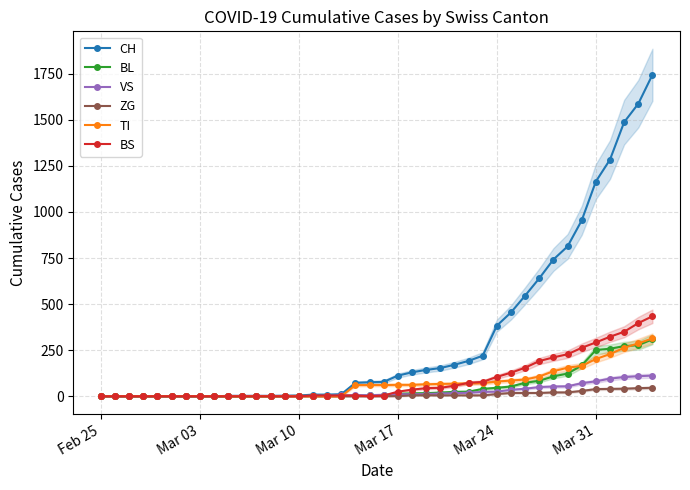

Reading left to right, list all the values displayed in this chart.

CH: 0	0	0	0	0	0	0	0	0	2	2	2	2	3	4	9	9	11	73	76	78	112	130	143	153	171	192	220	383	455	546	640	742	813	954	1165	1284	1487	1587	1744
BL: 0	0	0	0	0	0	0	0	0	0	0	0	0	1	2	2	2	2	2	5	5	13	16	17	20	24	25	40	46	53	73	84	108	123	167	251	258	272	277	309
VS: 0	0	0	0	0	0	0	0	0	2	2	2	2	2	2	3	3	5	6	6	8	11	11	12	15	17	19	24	25	35	41	50	53	54	71	81	96	104	109	112
ZG: 0	0	0	0	0	0	0	0	0	0	0	0	0	0	0	0	0	0	0	0	0	1	5	5	5	5	5	5	12	18	18	18	21	21	29	39	40	41	44	46
TI: 0	0	0	0	0	0	0	0	0	0	0	0	0	0	0	0	0	0	61	61	61	62	62	65	67	68	70	71	80	85	91	107	136	155	165	202	229	263	287	314
BS: 0	0	0	0	0	0	0	0	0	0	0	0	0	0	0	4	4	4	4	0	4	25	36	44	46	57	73	78	105	128	155	191	211	228	263	292	323	350	397	434